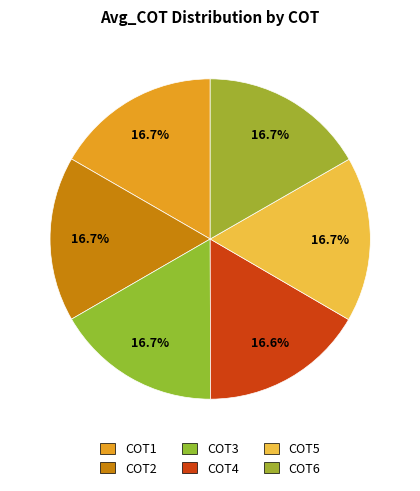

Count the number of slices in the pie.

6